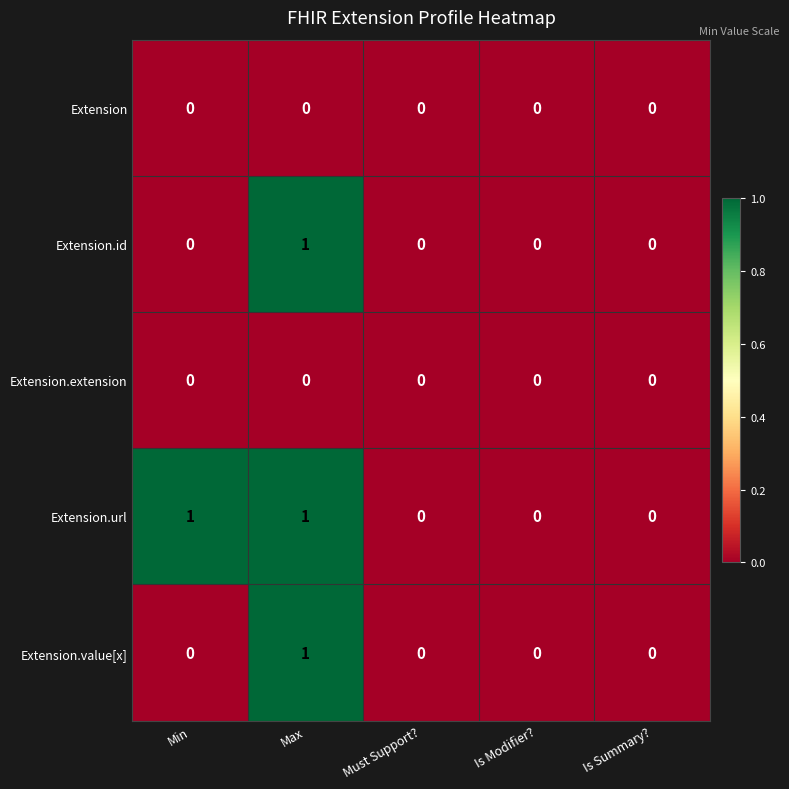

Between Min and Must Support?, which series saw the biggest shift?

Extension.url